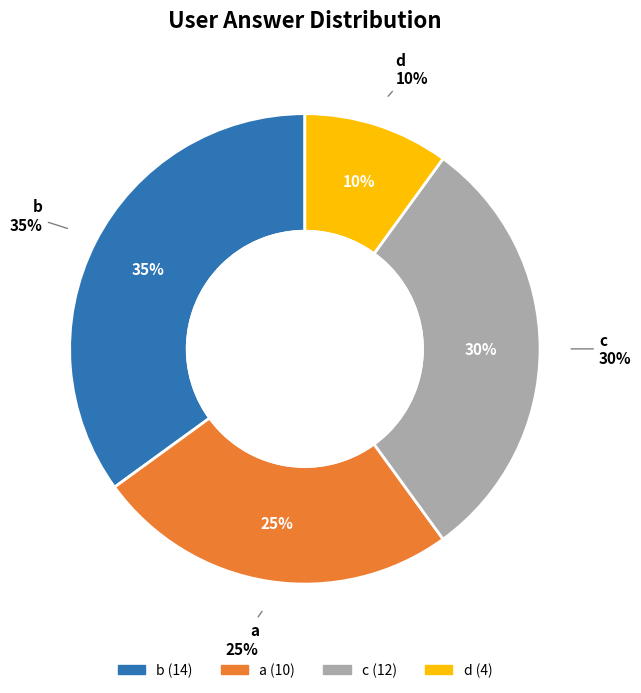

What percentage is the c slice, to the nearest percent?

30%